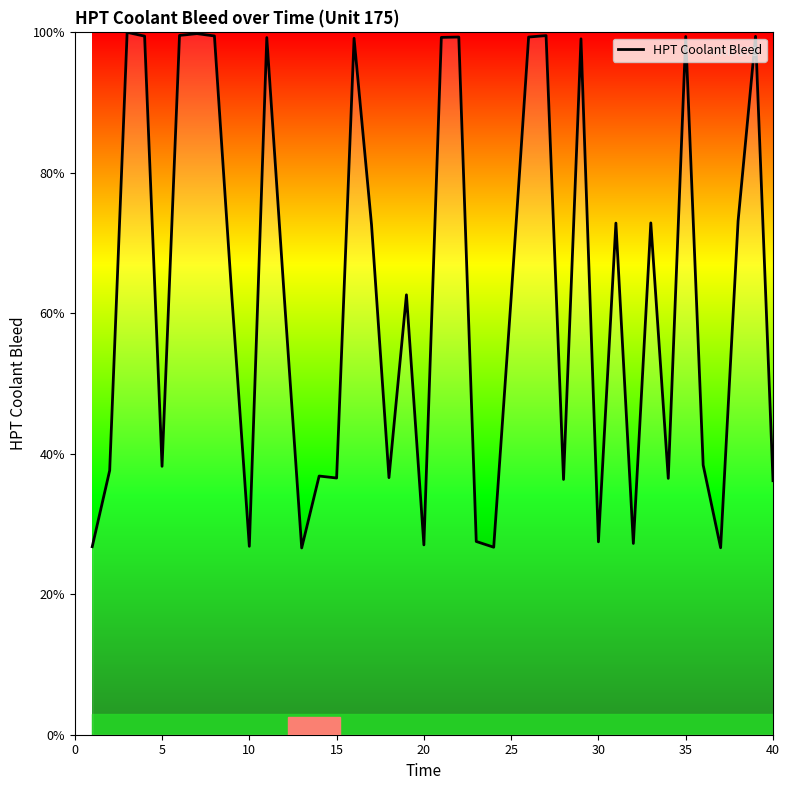

What is the difference between the second highest and second lowest values?

73.2